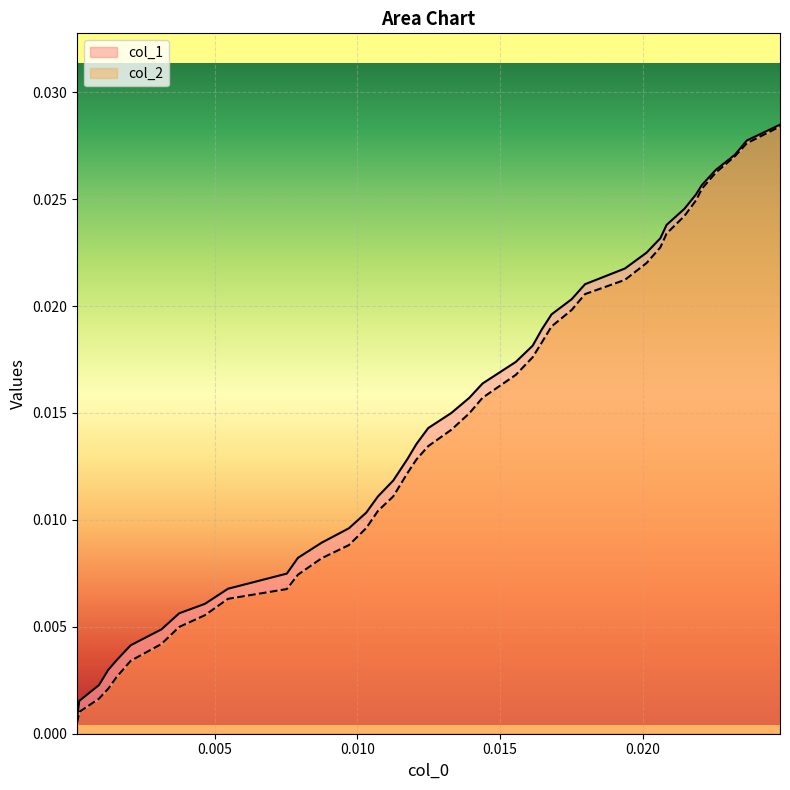

How many distinct data groups are displayed?

2